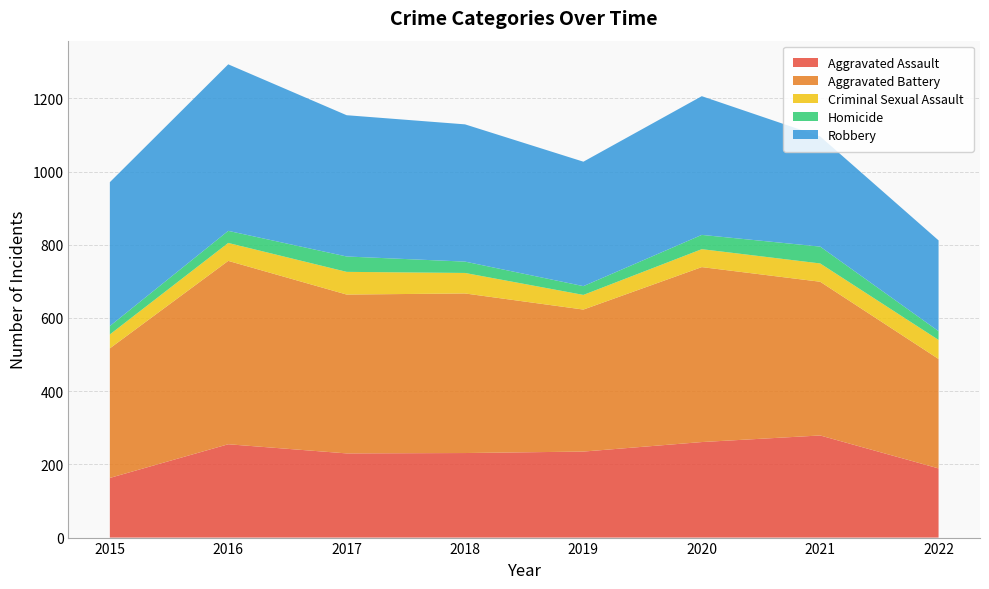

Reading right to left, list all the values displayed in this chart.

Aggravated Assault: 189	279	261	235	231	230	255	163
Aggravated Battery: 299	420	478	388	436	434	501	354
Criminal Sexual Assault: 52	50	49	40	56	62	49	38
Homicide: 24	46	39	24	31	42	33	23
Robbery: 248	301	379	340	375	386	455	393